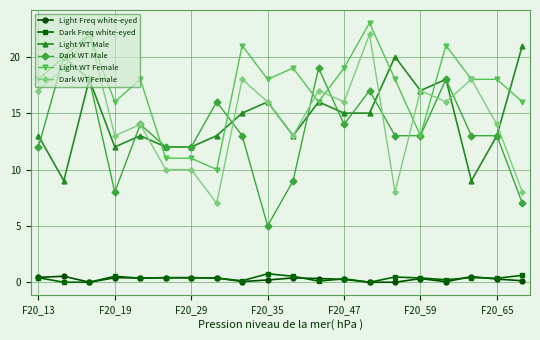

What is the lowest value of the Dark WT Female series?

7.0